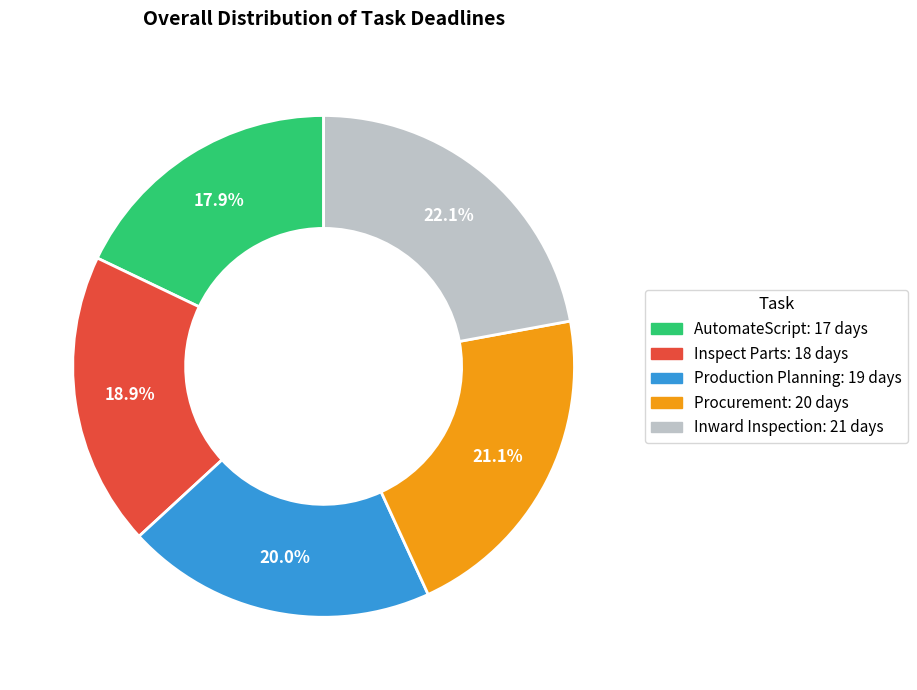

How many slices are in this pie chart?

5